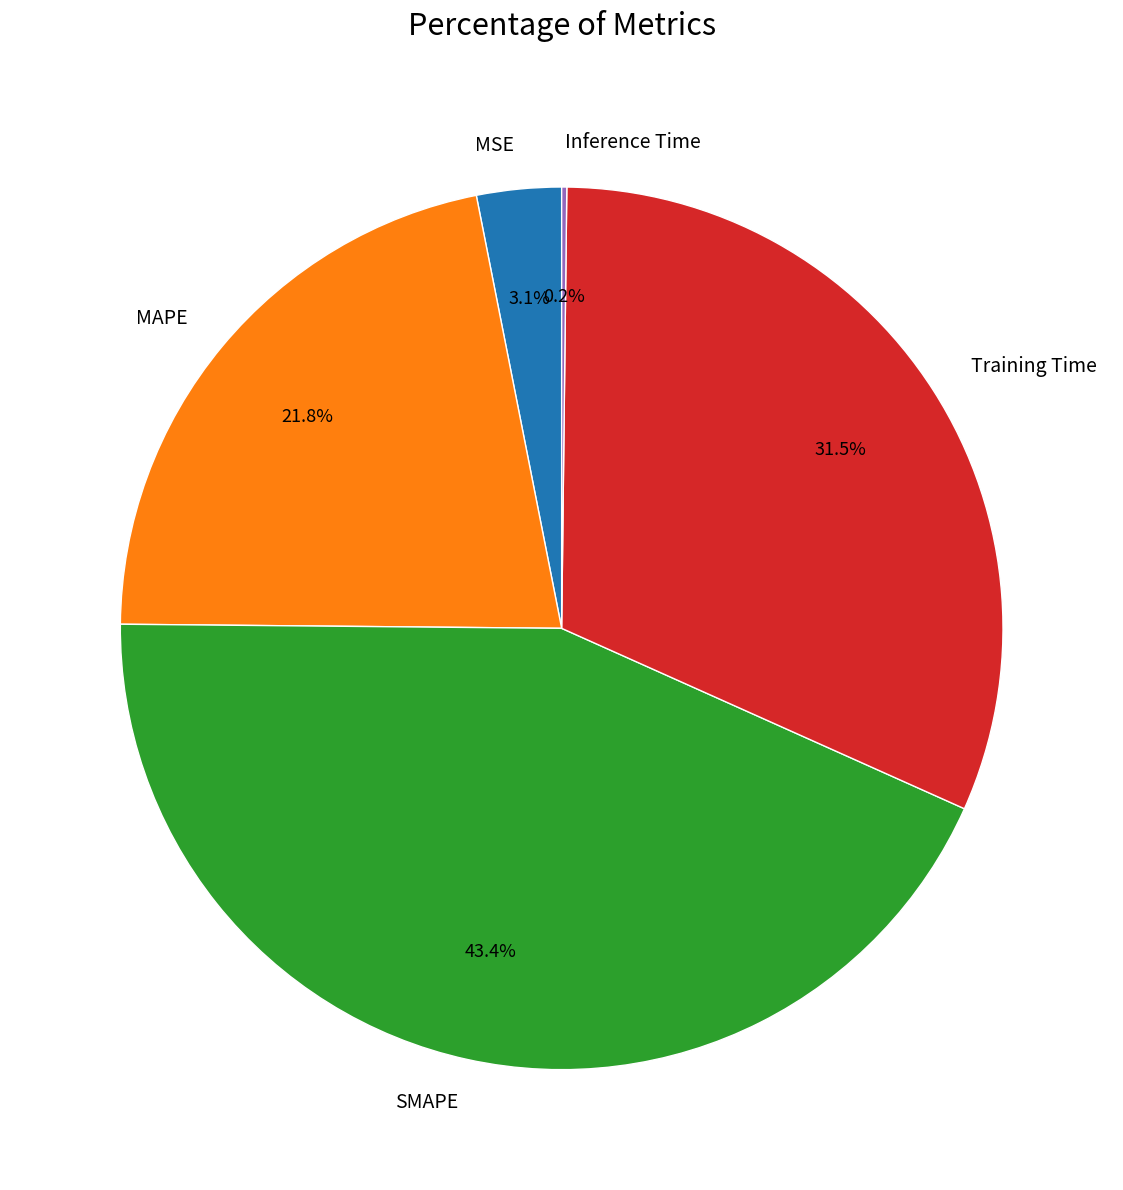

Does any single category account for the majority?

No